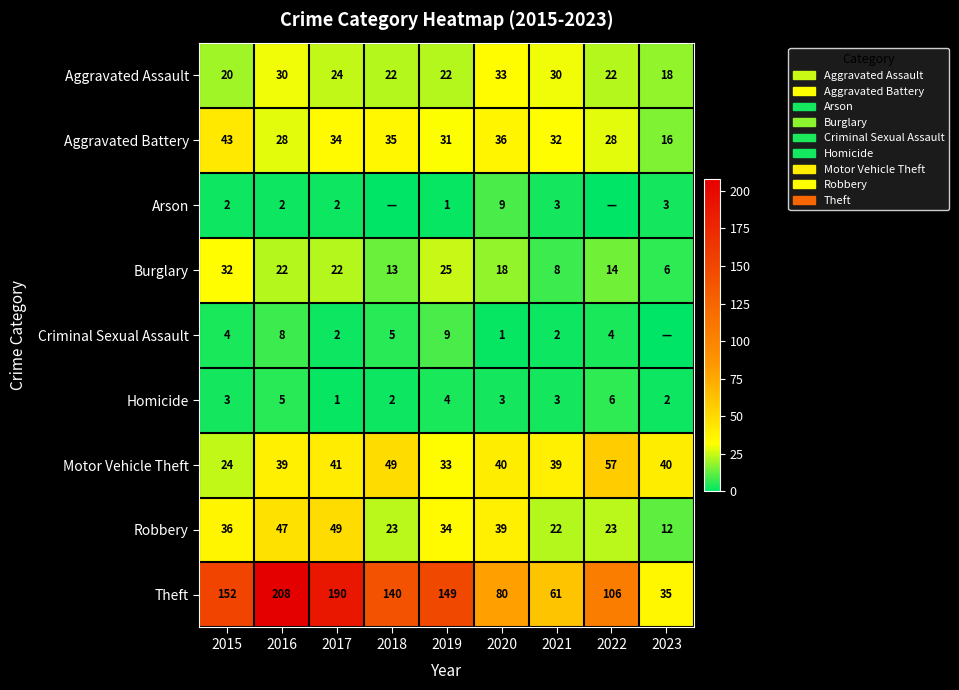

Which has a higher value, 2018 or 2023?

2018